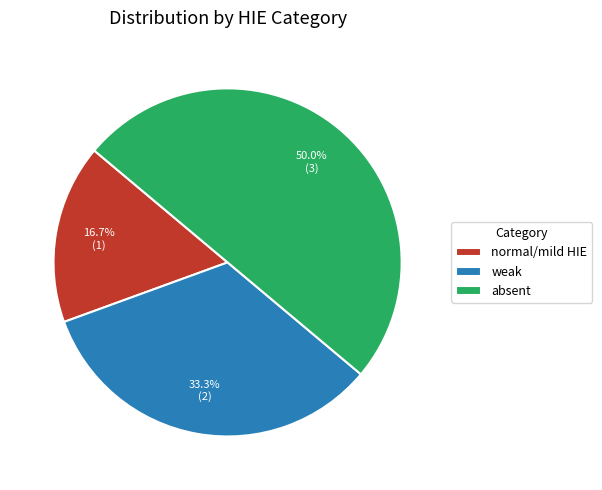

Which category has the smallest portion of the pie?

normal/mild HIE